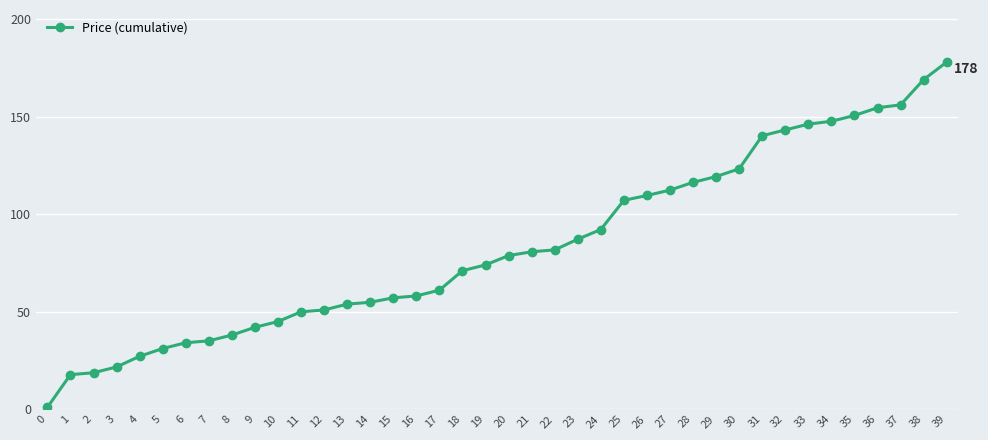

How many data points are less than 78?

20